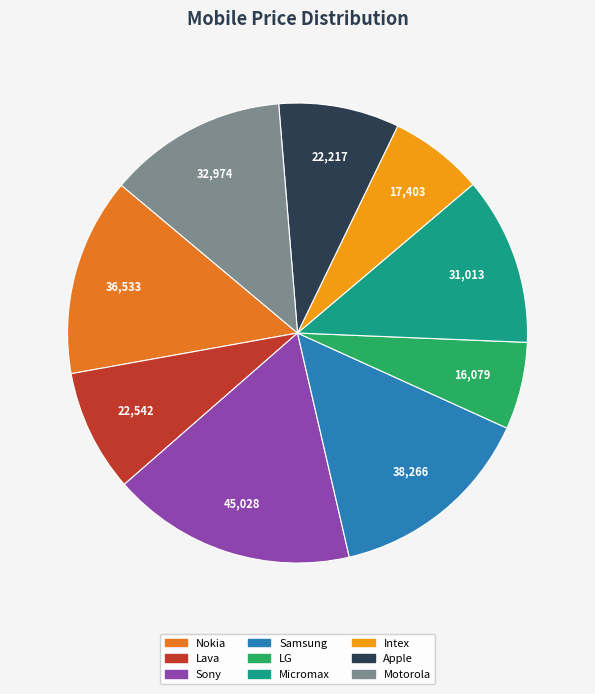

How many segments does this pie chart have?

9